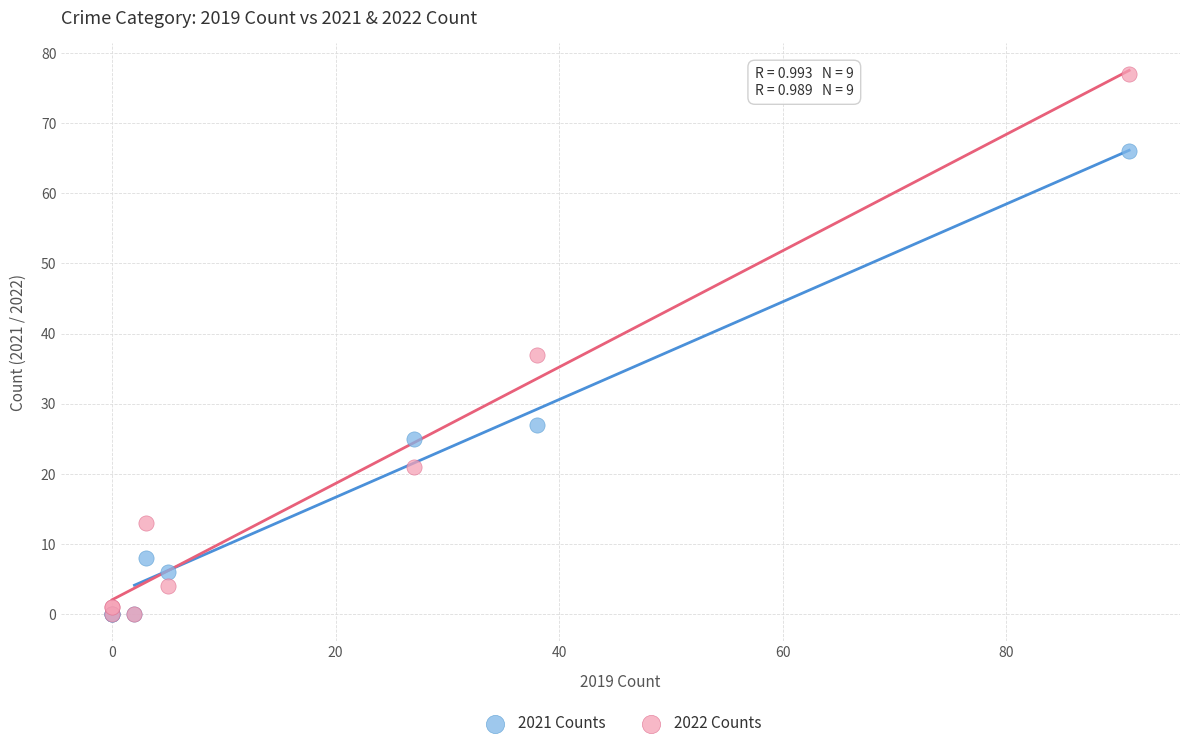

What are all the series names shown in the legend?

2021 Counts, 2022 Counts